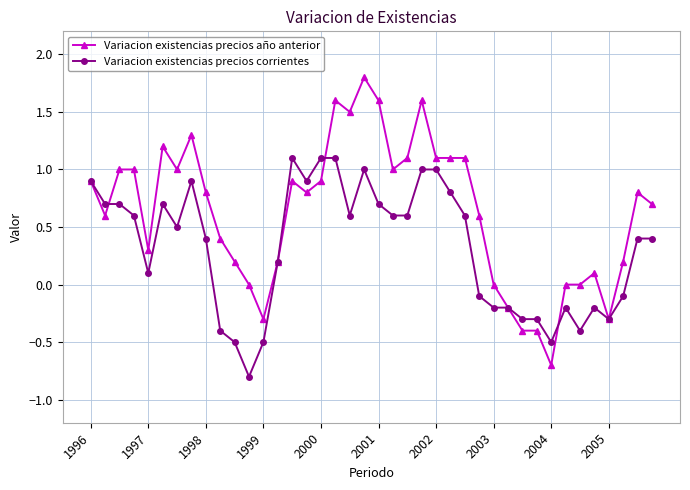

Which series has the largest total across all categories?

Variacion existencias precios año anterior